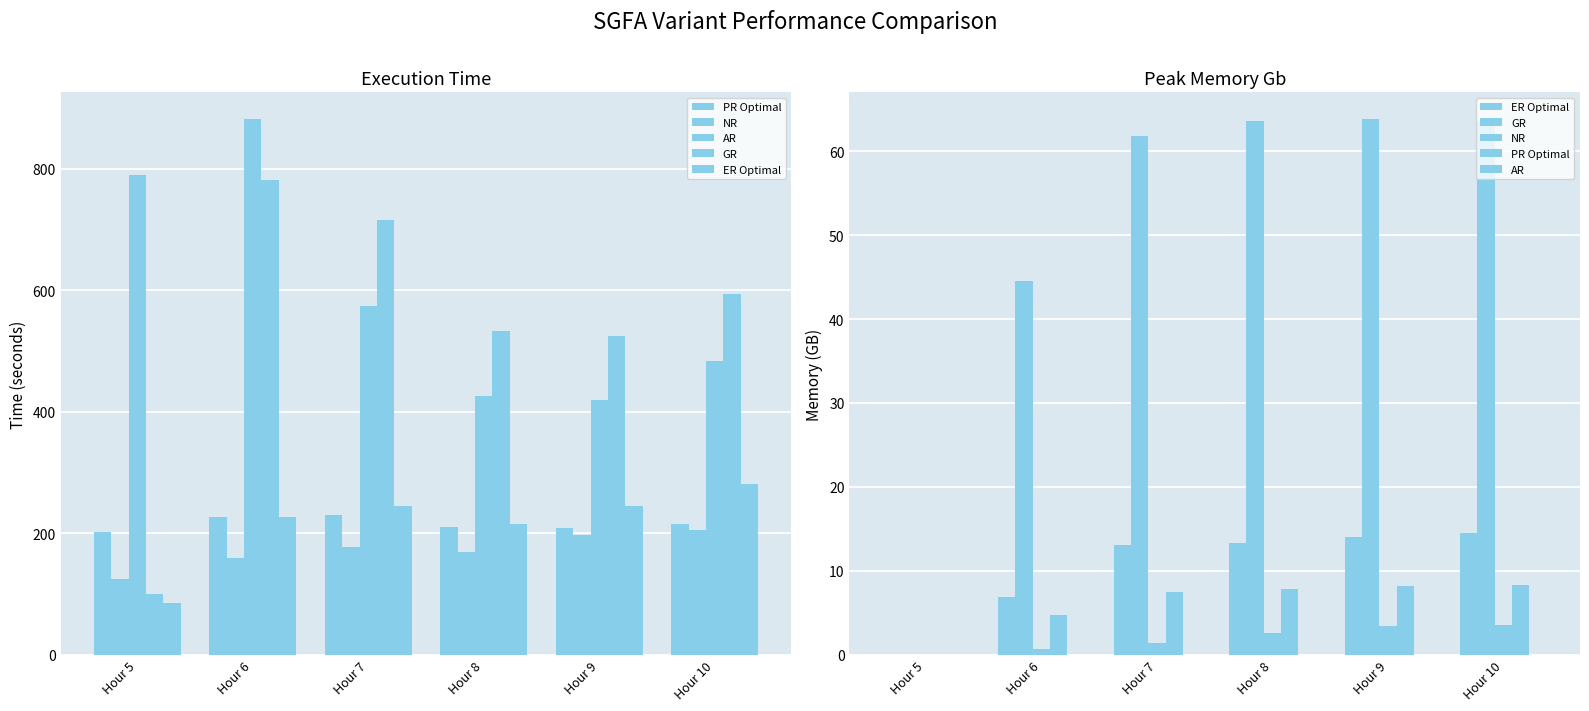

True or false: ER Optimal has a value of 24.7 at Hour 10.

False